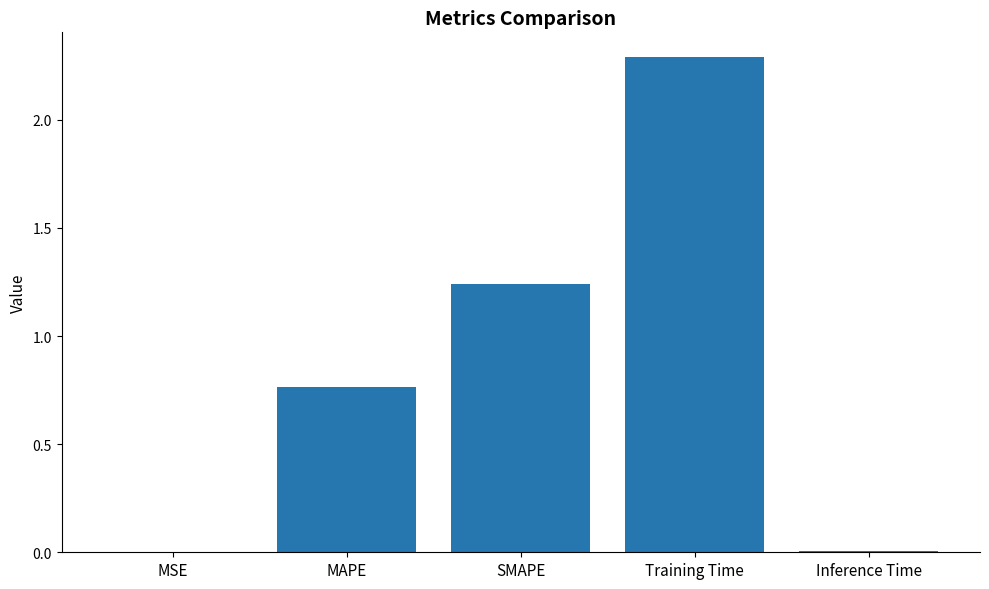

Are the bars horizontal?

No